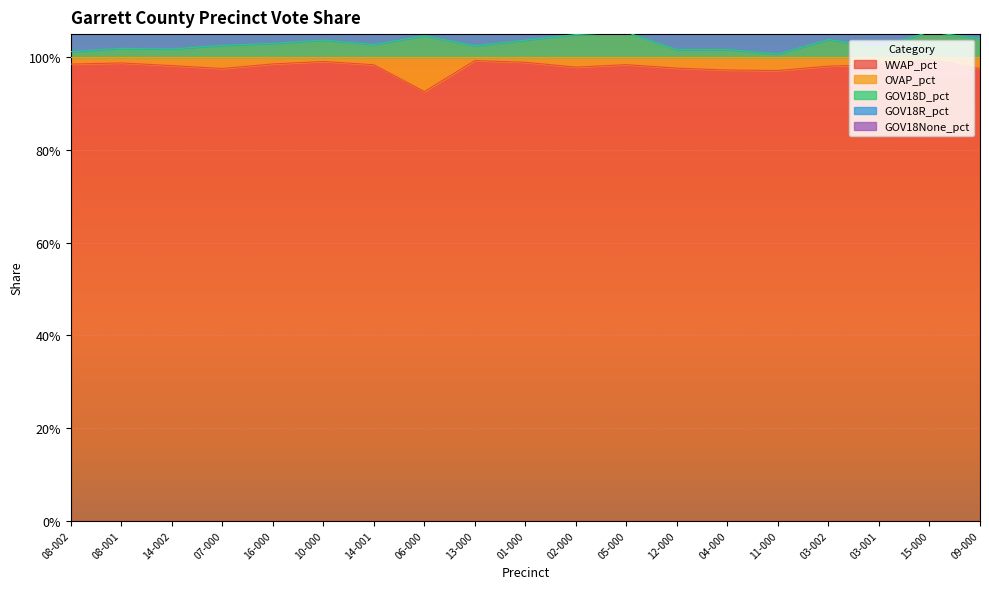

What position from the right is 05-000?

8